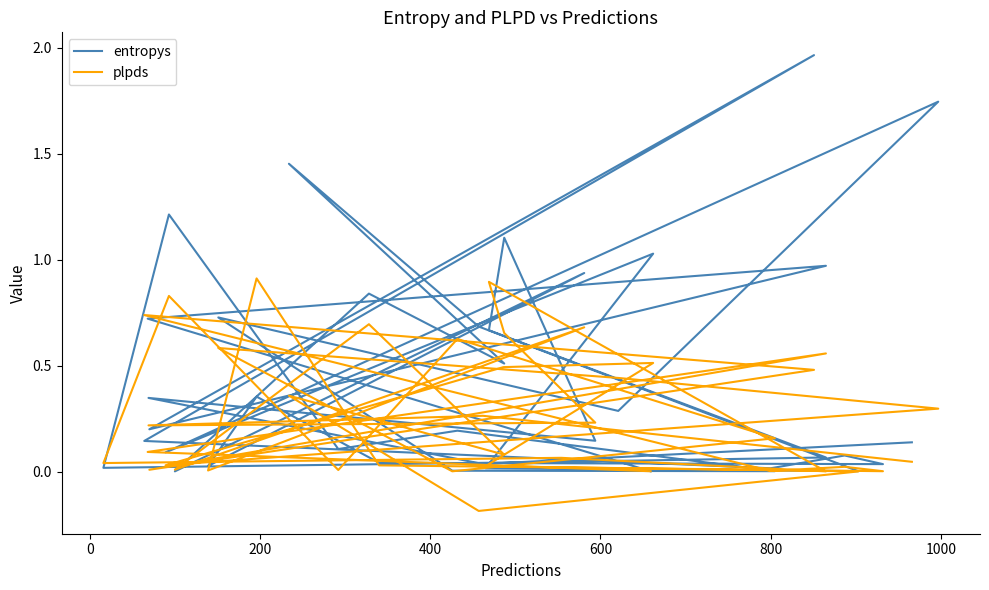

List the series in order of their overall mean, lowest first.

plpds, entropys